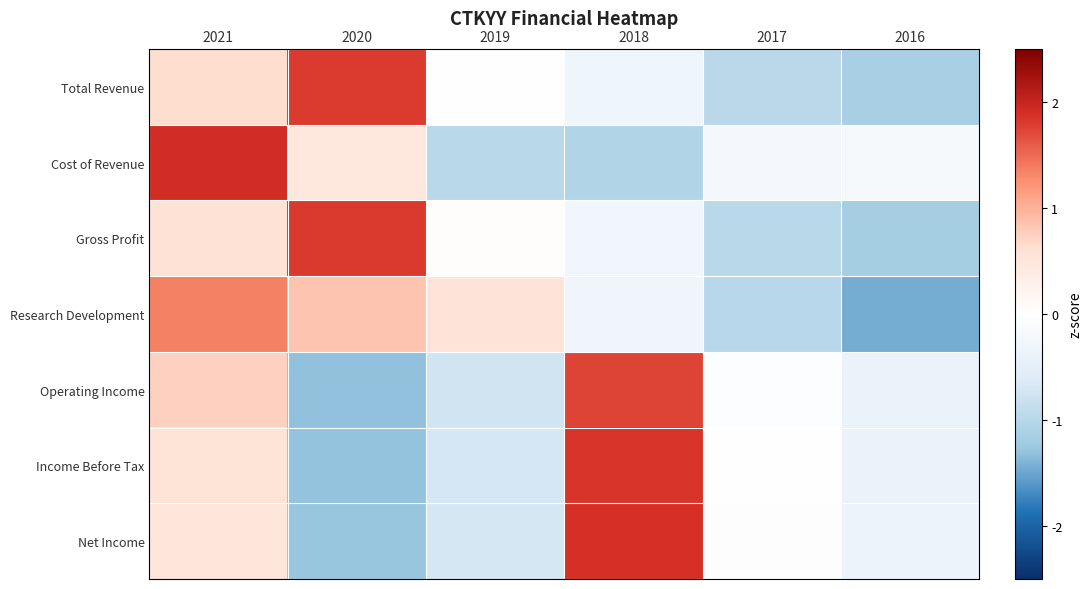

Reading left to right, extract all data points from this chart.

Total Revenue: 2021=0.6	2020=1.8	2019=-0.0	2018=-0.3	2017=-1.0	2016=-1.2
Cost of Revenue: 2021=1.9	2020=0.5	2019=-1.0	2018=-1.0	2017=-0.2	2016=-0.2
Gross Profit: 2021=0.6	2020=1.8	2019=0.0	2018=-0.3	2017=-1.0	2016=-1.2
Research Development: 2021=1.4	2020=0.8	2019=0.5	2018=-0.3	2017=-1.0	2016=-1.4
Operating Income: 2021=0.7	2020=-1.3	2019=-0.7	2018=1.7	2017=-0.0	2016=-0.4
Income Before Tax: 2021=0.5	2020=-1.3	2019=-0.7	2018=1.8	2017=0.0	2016=-0.4
Net Income: 2021=0.5	2020=-1.3	2019=-0.7	2018=1.9	2017=-0.0	2016=-0.4